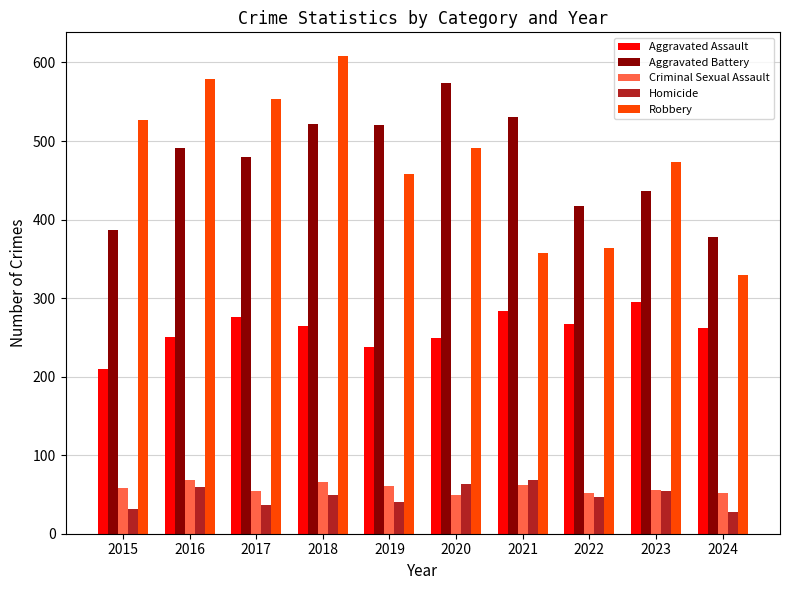

What are all the series names shown in the legend?

Aggravated Assault, Aggravated Battery, Criminal Sexual Assault, Homicide, Robbery